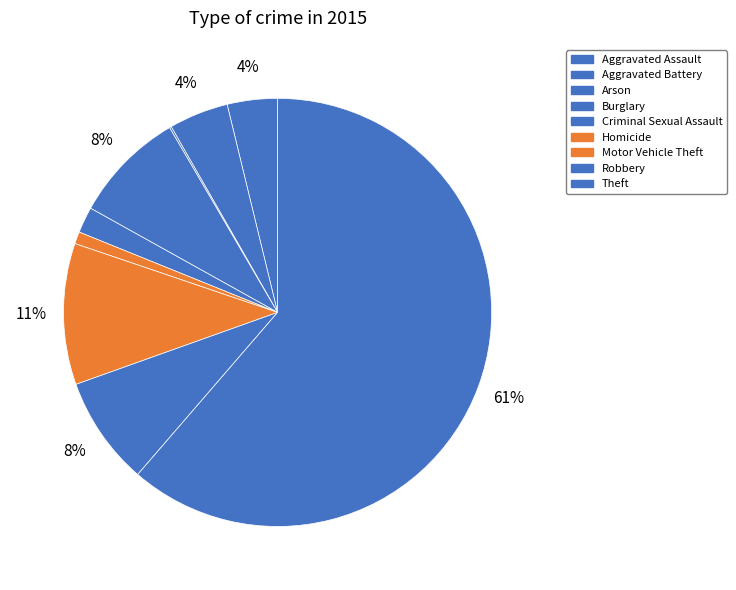

Do Arson and Burglary together represent more than half of the pie?

No